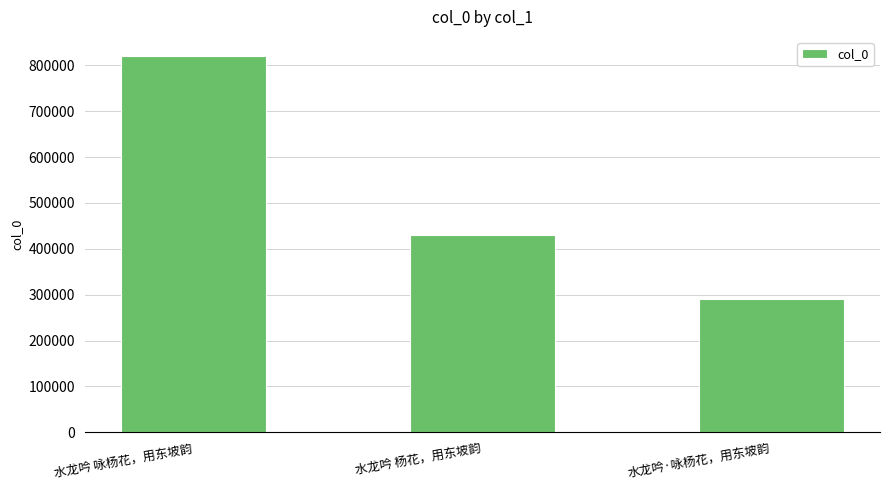

Between 水龙吟 咏杨花，用东坡韵 and 水龙吟 杨花，用东坡韵, which is larger?

水龙吟 咏杨花，用东坡韵